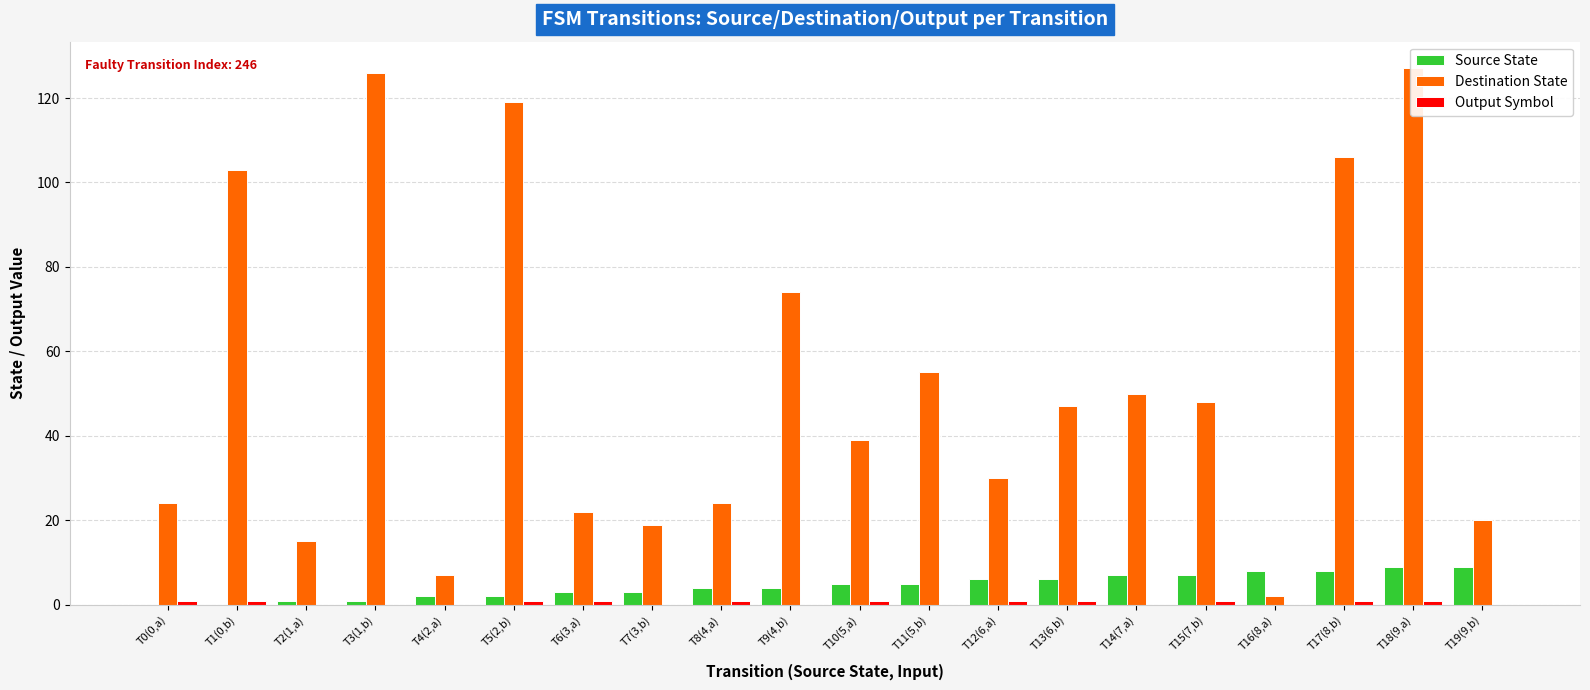

Where does the Destination State series first go above 47?

T1(0,b)